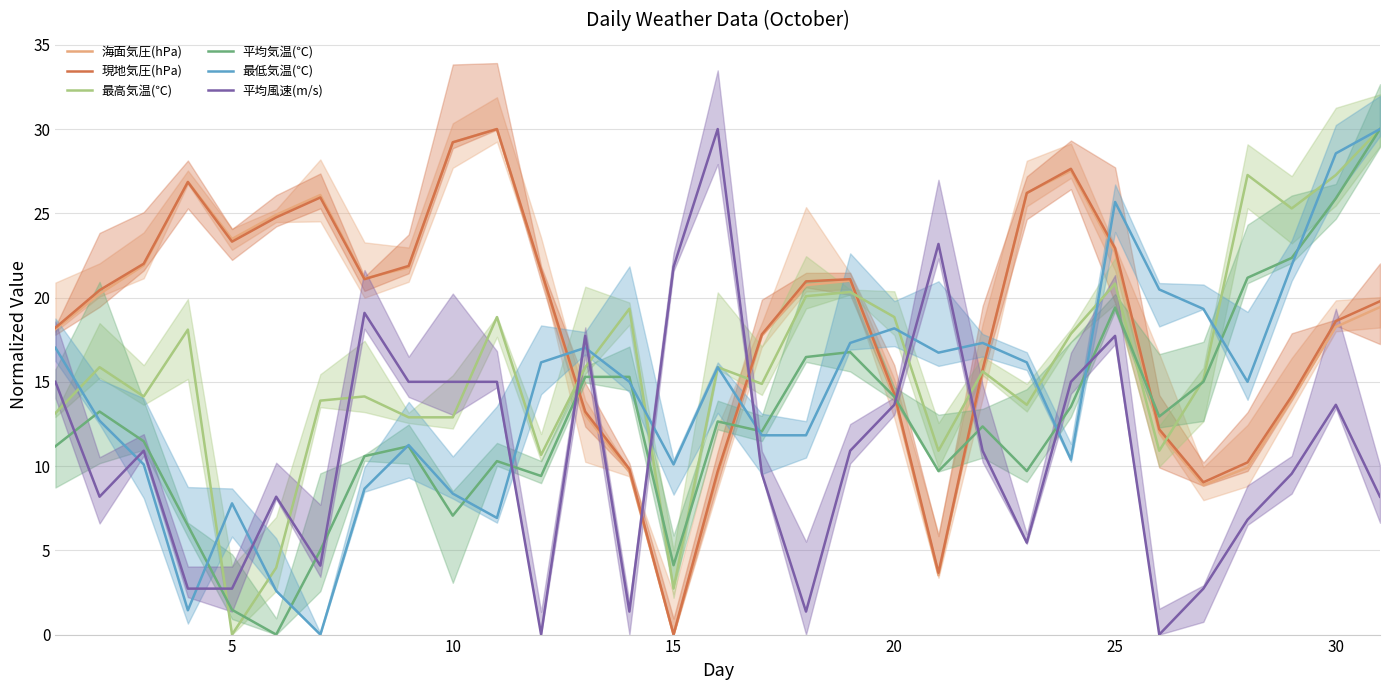

Which series has the largest total across all categories?

現地気圧(hPa)